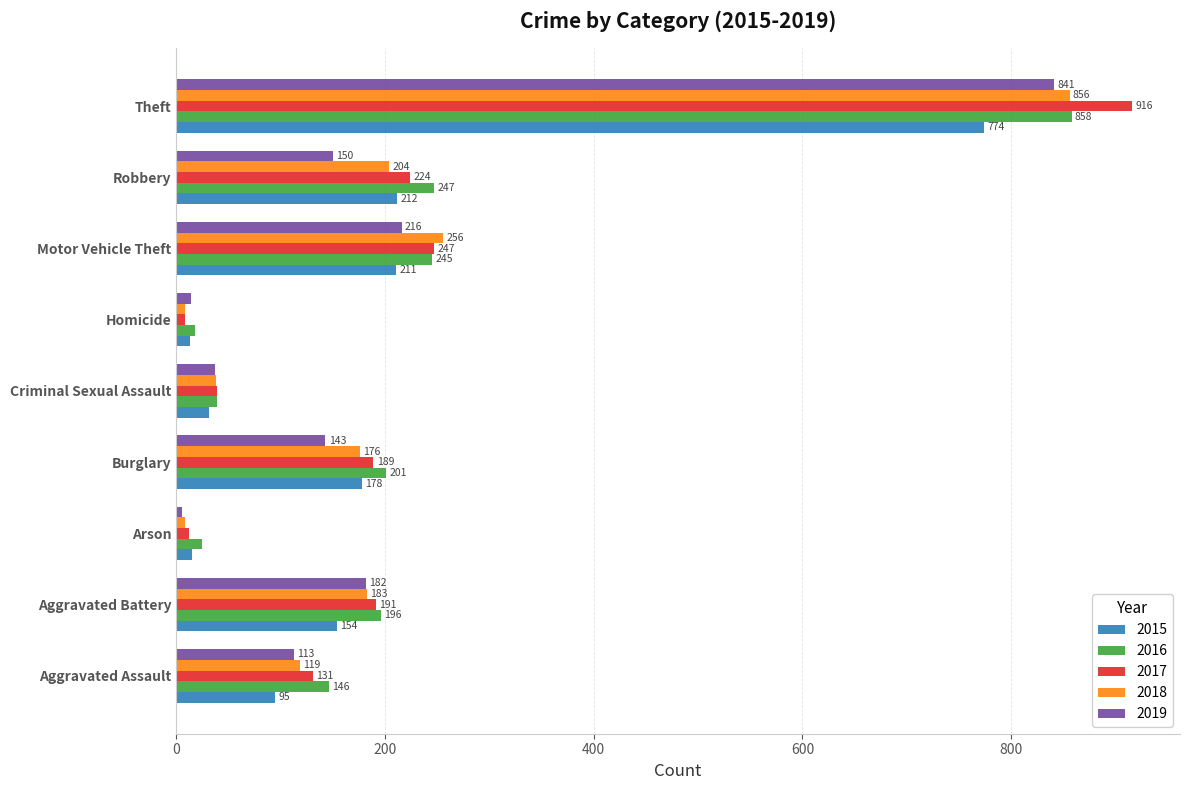

What is the difference between the highest and lowest values at Robbery?

97